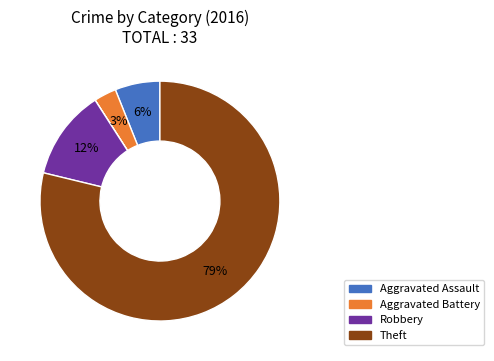

To the nearest percent, what is the difference between the largest and smallest slice percentages?

79%